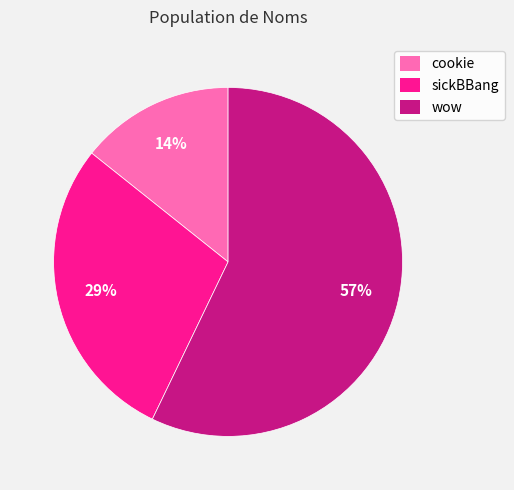

What is the ratio of the value at wow to the value at sickBBang?

2.0